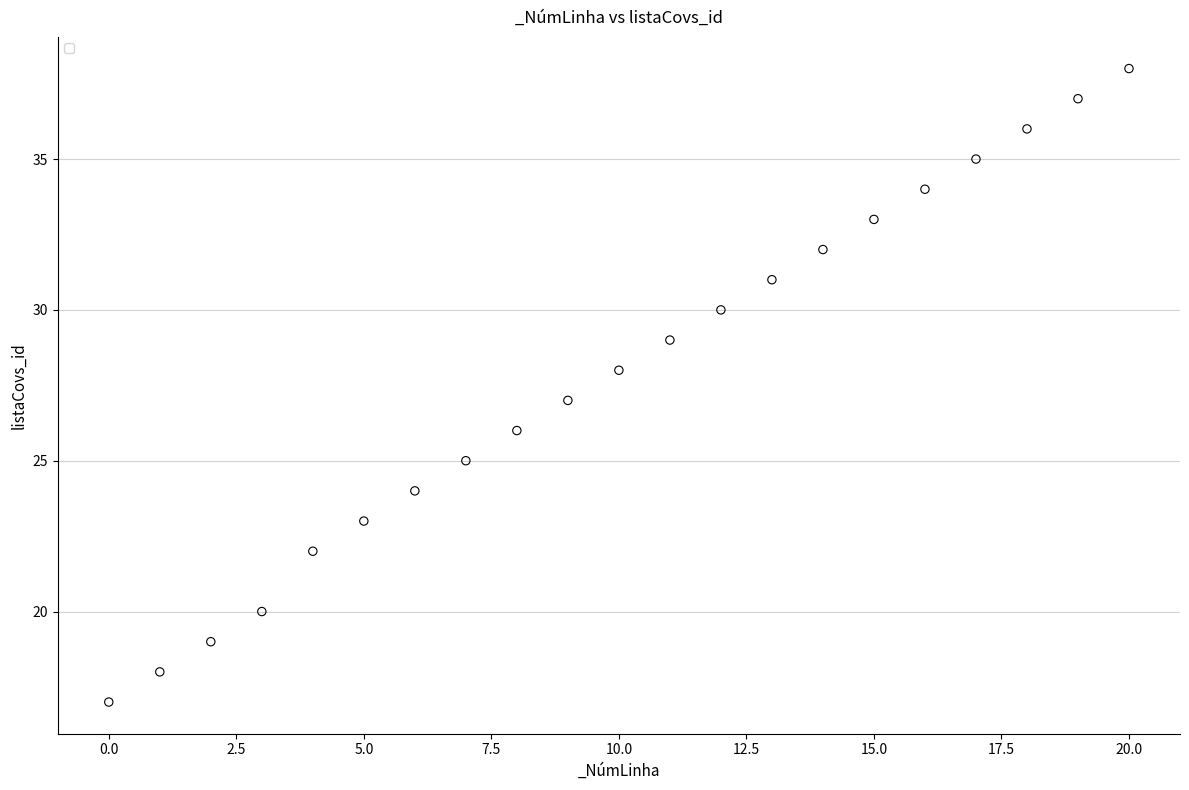

What is the range of Y values (max minus min)?

21